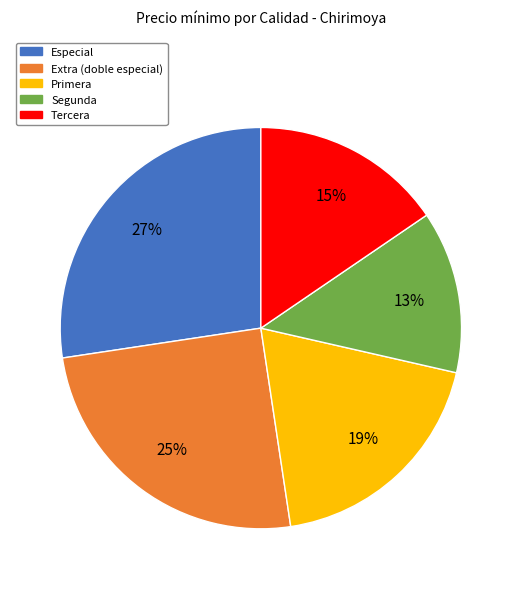

Do Extra (doble especial) and Primera together represent more than half of the pie?

No